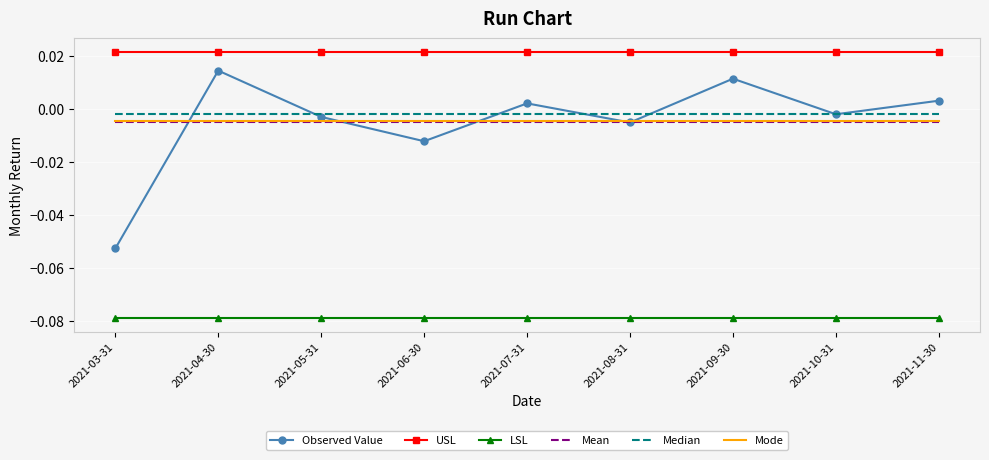

Which series has the largest total across all categories?

USL